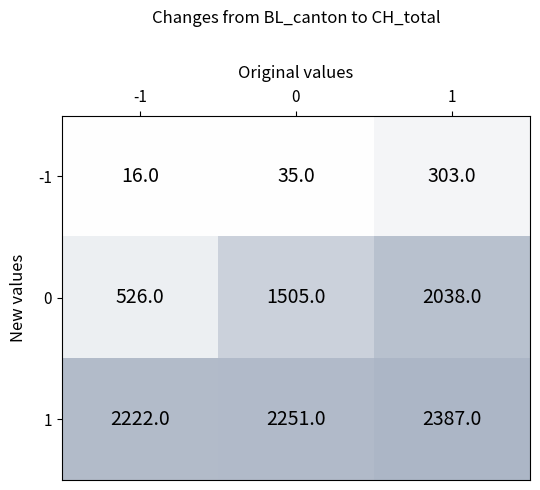

The value of -1 at -1 is 8. True or false?

False